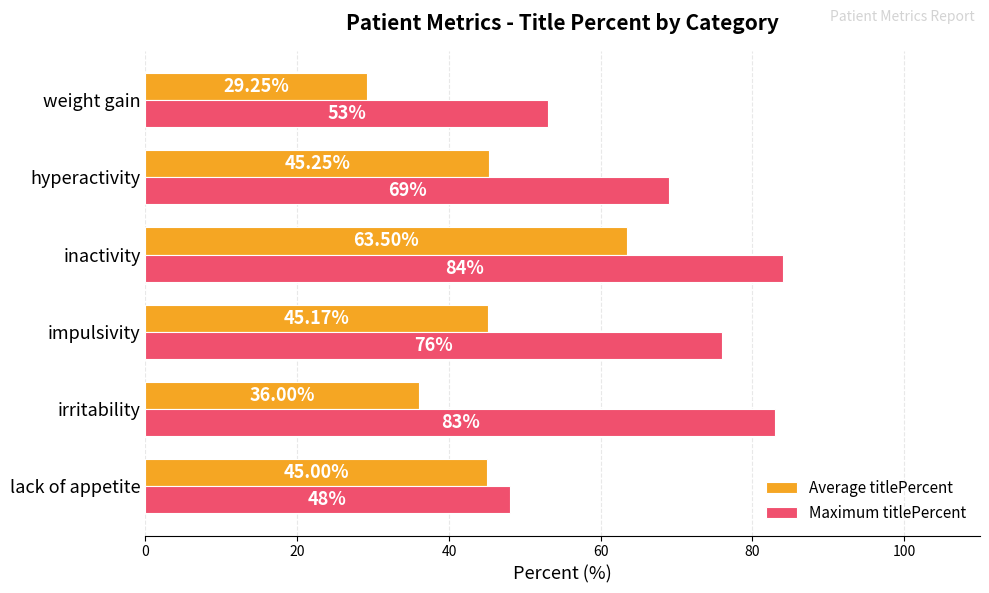

What is the average value of the Average titlePercent series?

44.0